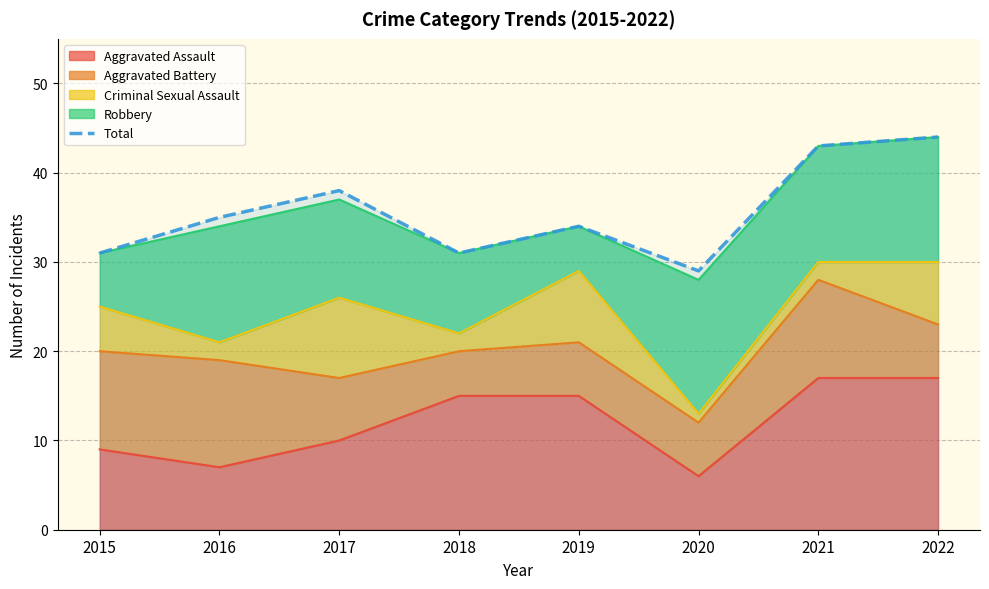

What is the approximate value at 2021, to the nearest 10?

40